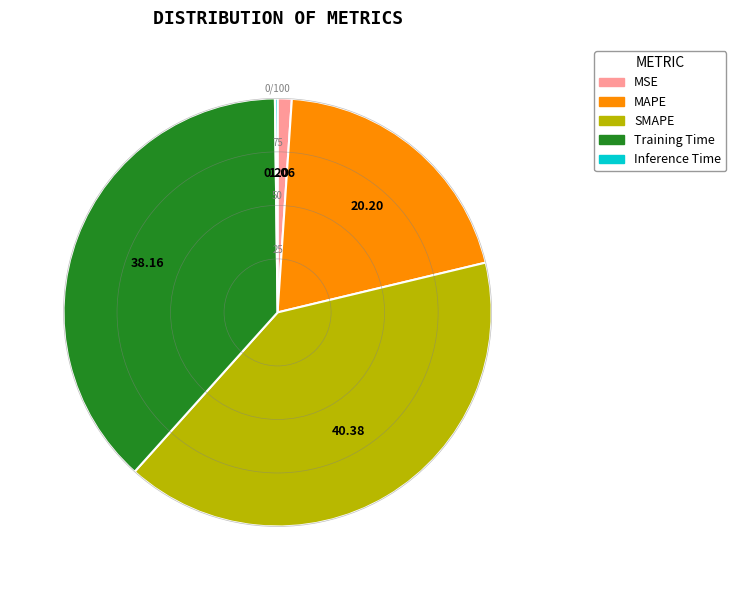

Is there any slice that represents more than half of the pie?

No